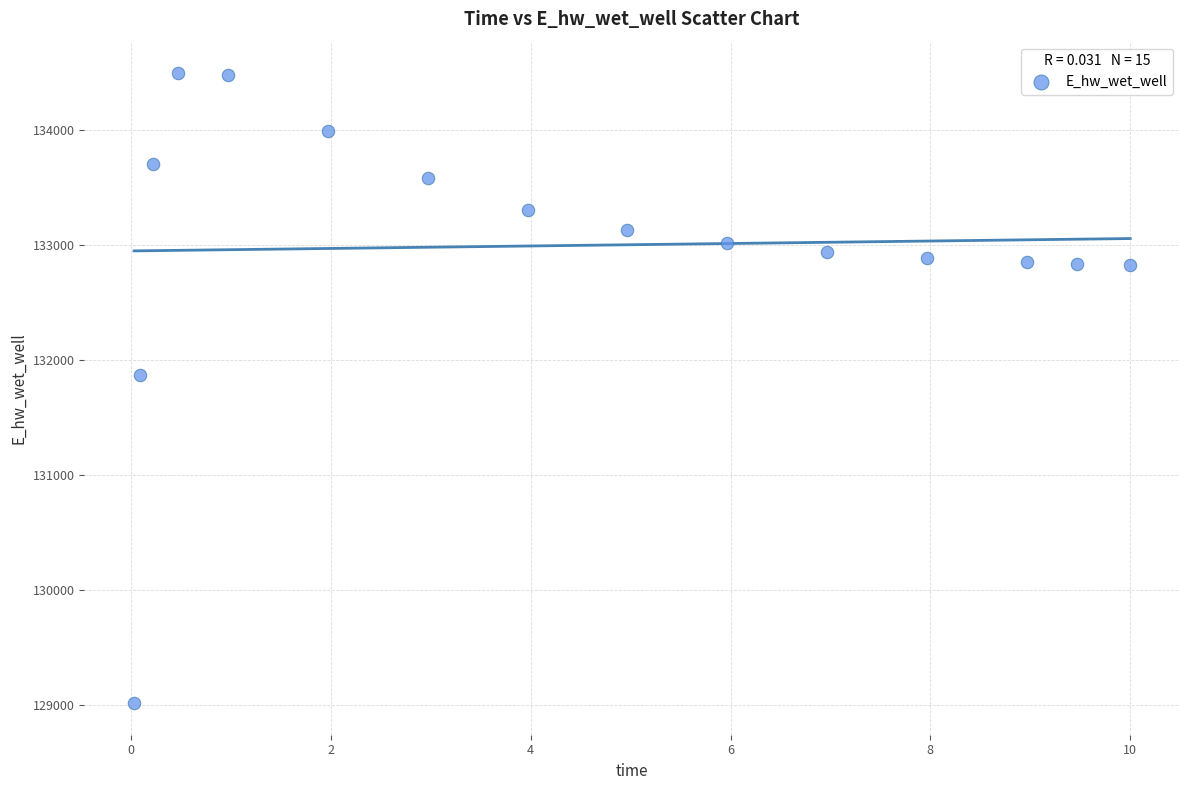

What is the range of Y values (max minus min)?

5471.6